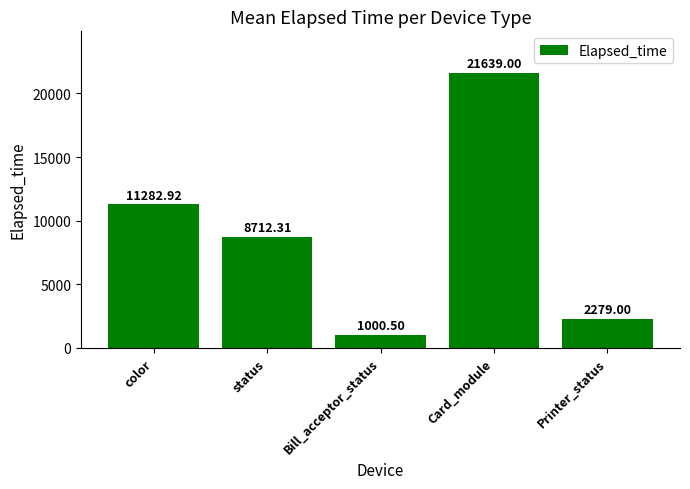

At which label does the data first exceed 8712?

color